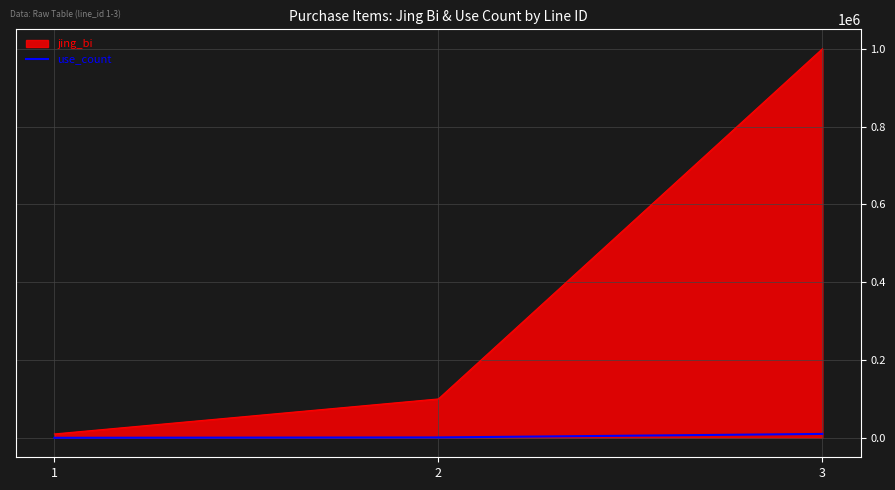

How many distinct data groups are displayed?

2